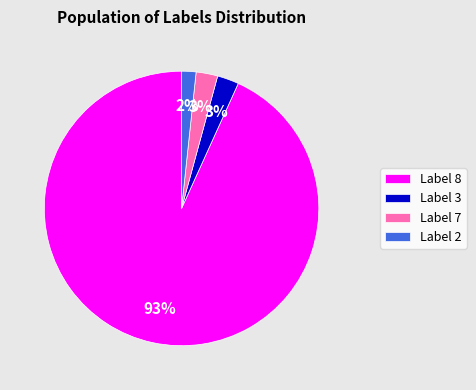

What percentage is the Label 7 slice, to the nearest percent?

3%